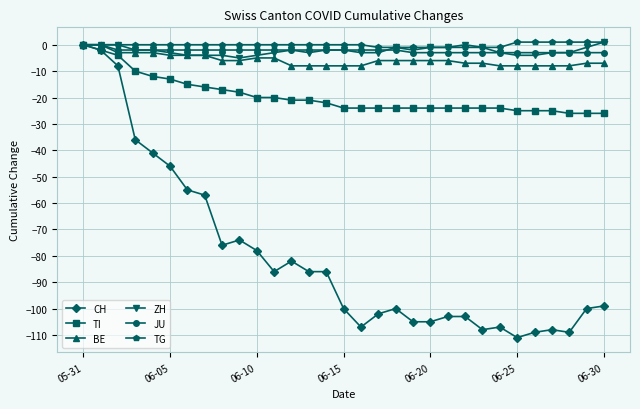

What is the minimum value for BE?

-8